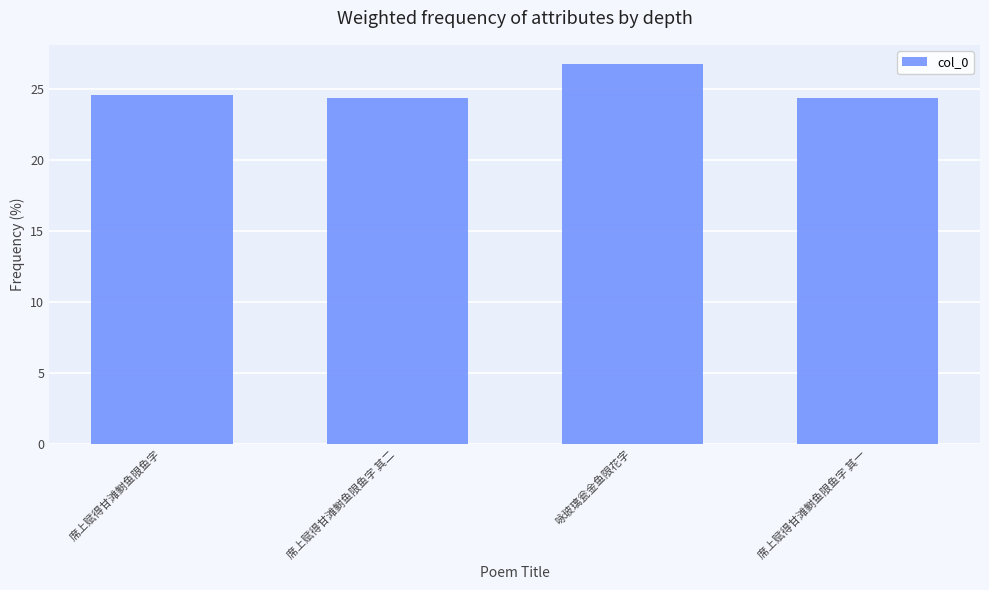

What is the change in value from 席上赋得甘滩鲥鱼限鱼字 to 咏玻璃瓮金鱼限花字?

+2.2